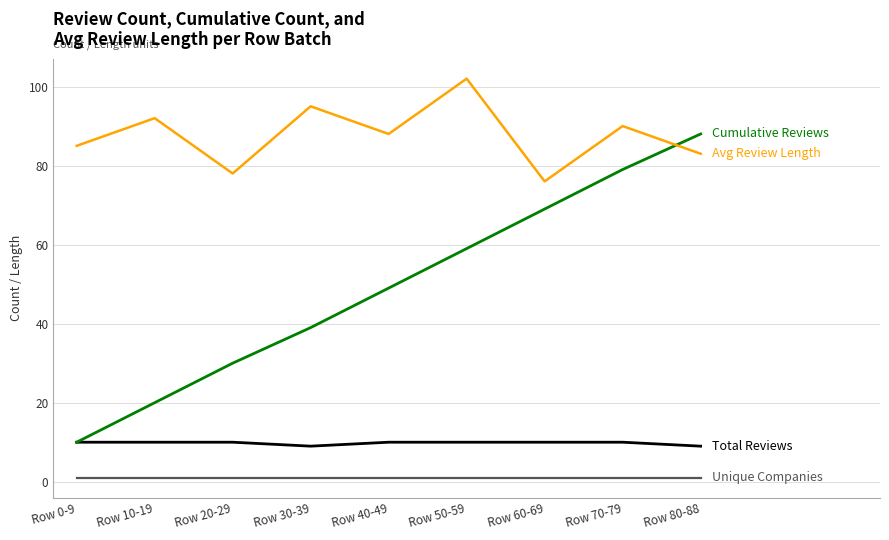

At which category does the chart reach its peak across all series?

Row 50-59